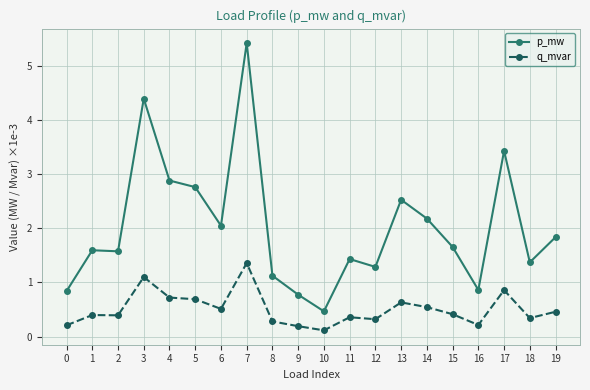

What is the value of the q_mvar point at the 2nd from the left?

0.4